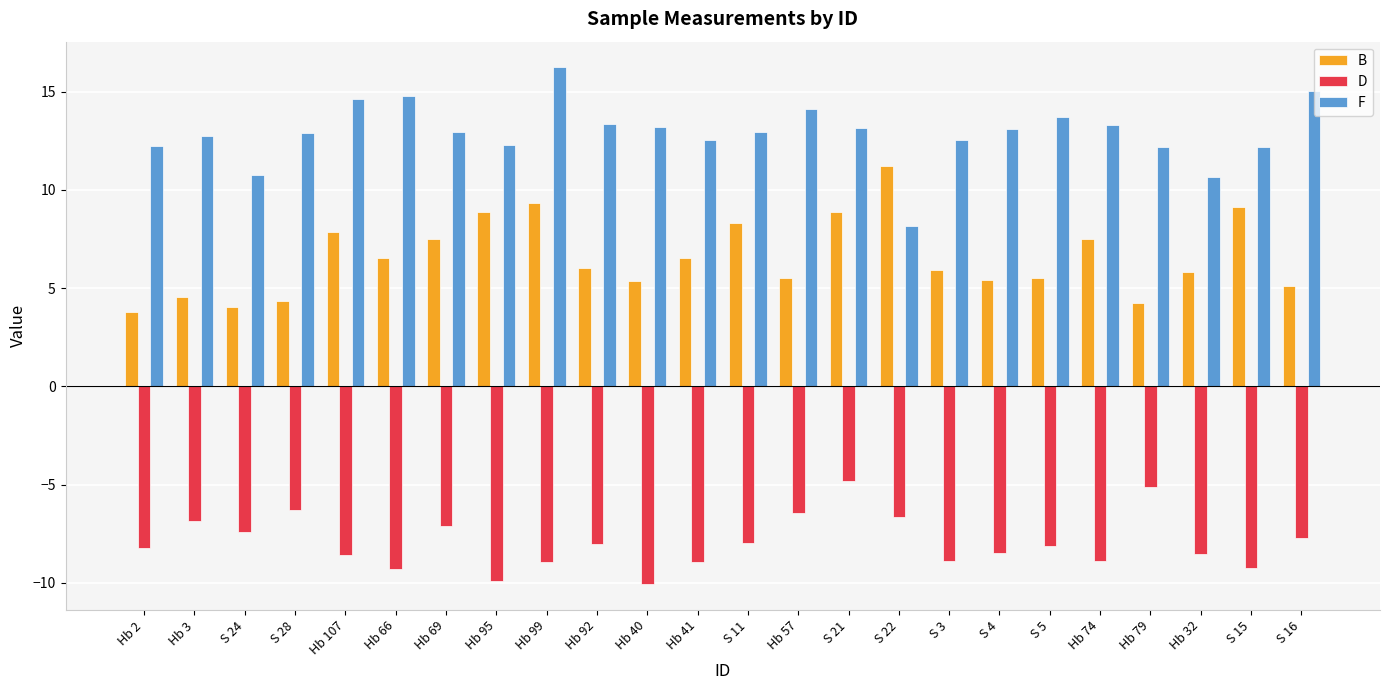

What is the difference between the second highest and minimum values in the F series?

6.9